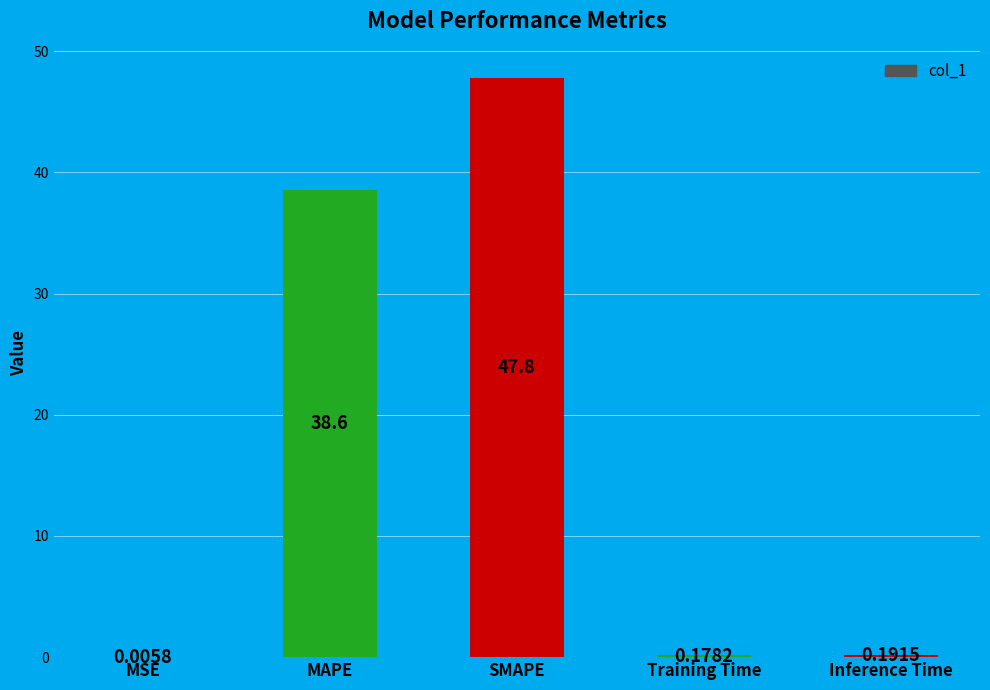

What is the maximum value shown in the chart?

47.8